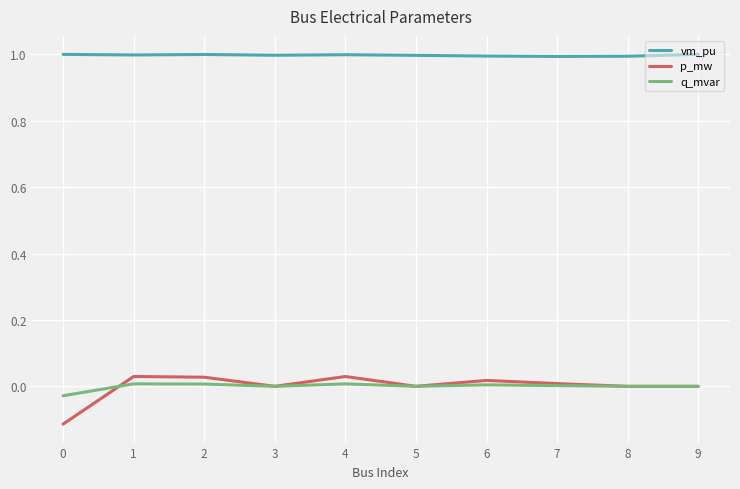

At 4, list the series in order from smallest to largest.

q_mvar, p_mw, vm_pu